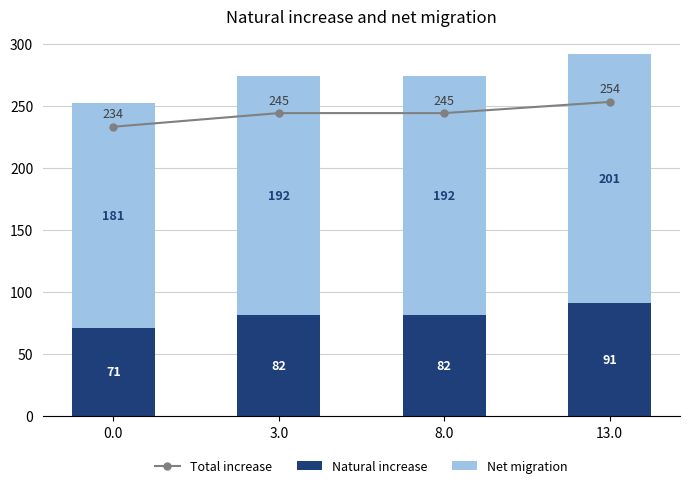

What is the smallest value displayed?

71.0